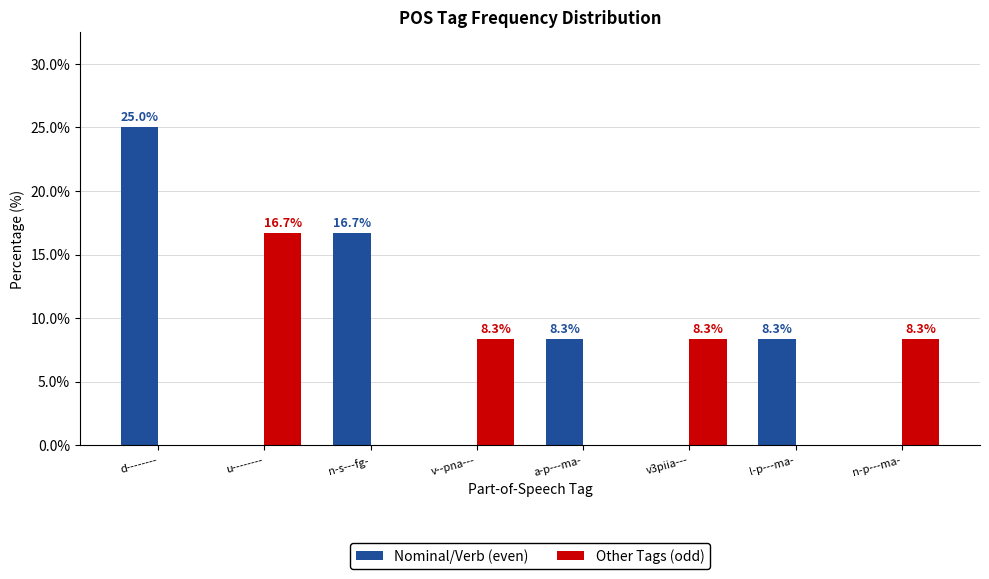

True or false: Nominal/Verb (even) has a value of 0.0 at v--pna---.

True